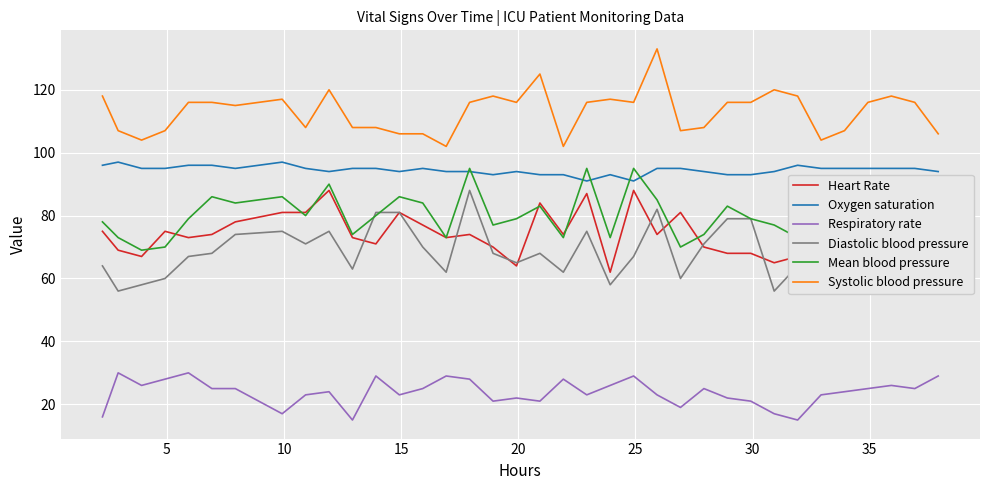

What is the difference between the second highest and second lowest values in the Diastolic blood pressure series?

26